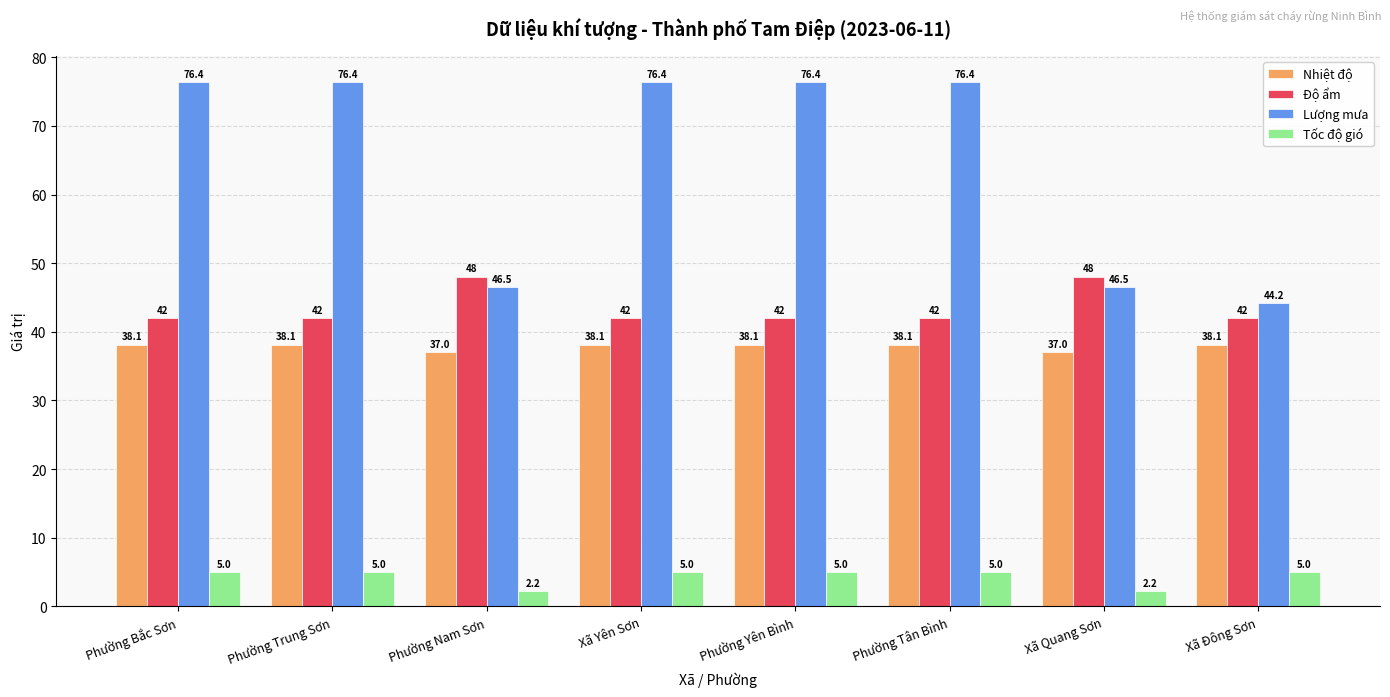

What is the highest value of the Nhiệt độ series?

38.1